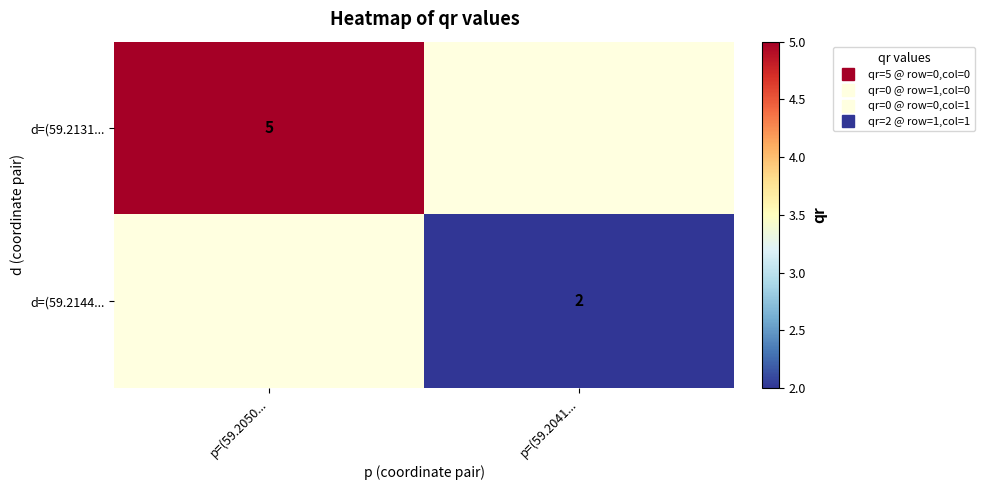

Rank the categories by d=(59.2144... value from highest to lowest.

p=(59.2041..., p=(59.2050...